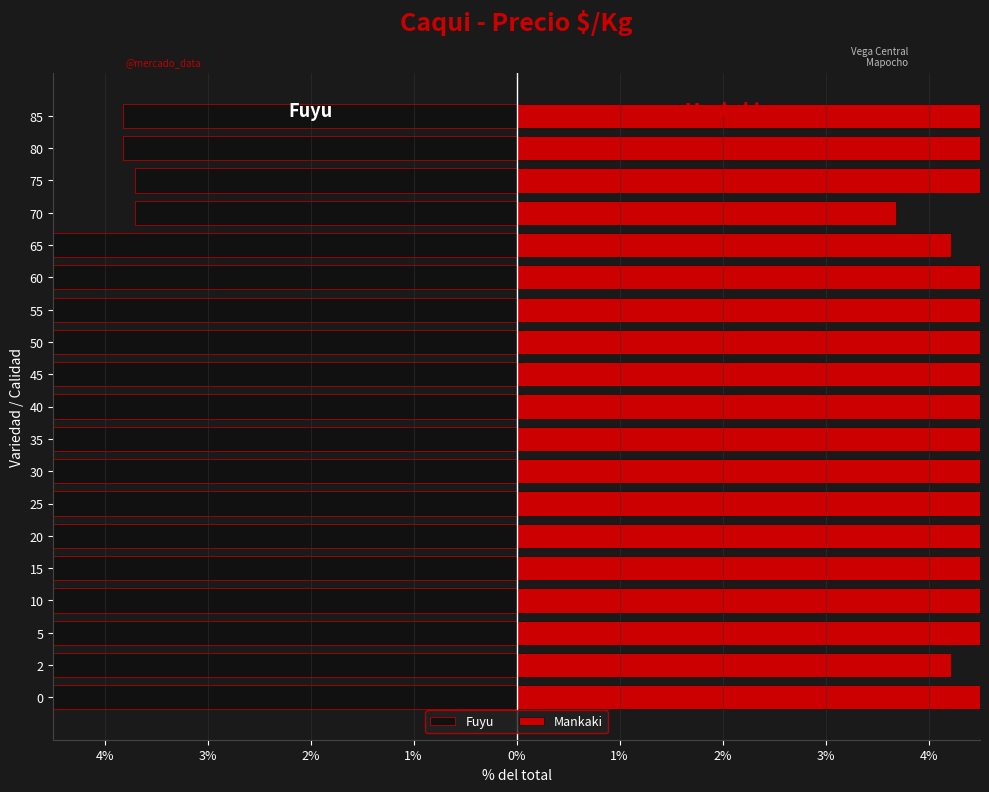

Rank the series by their maximum value, from highest to lowest.

Mankaki, Fuyu